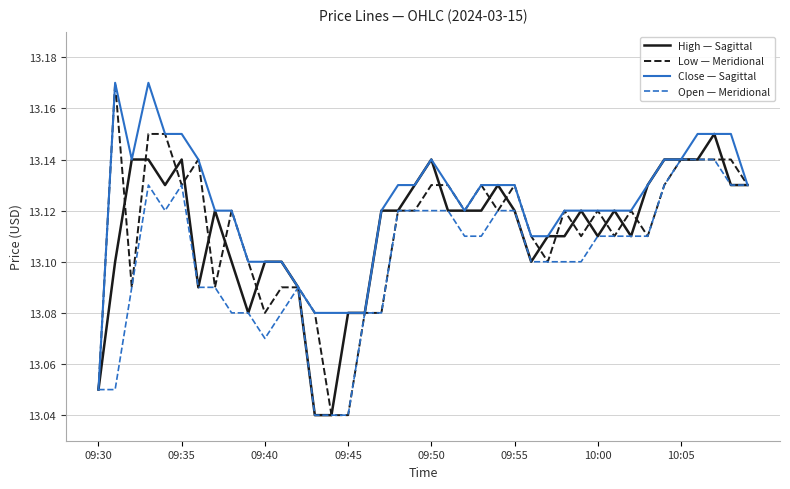

Is this an area chart (filled region under the line)?

No